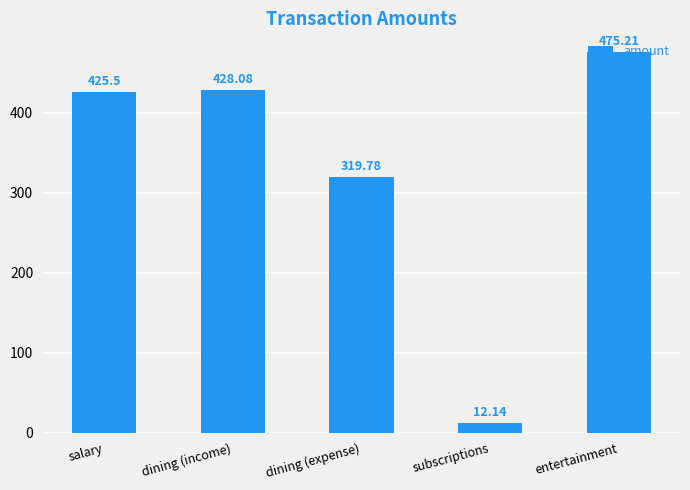

What is the change in value from dining (expense) to subscriptions?

-307.6